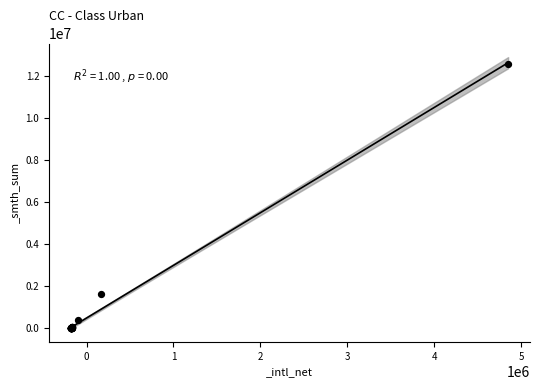

What Y value in the scatter plot is closest to 6282549?

1634846